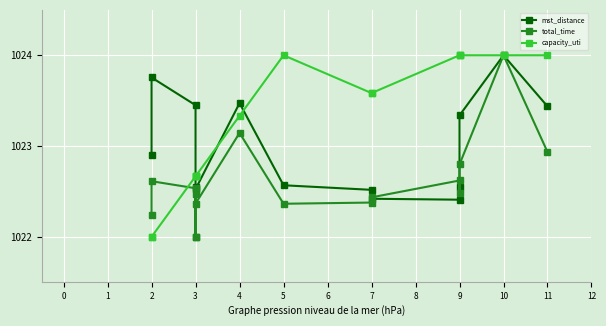

Reading left to right, extract all data points from this chart.

mst_distance: 1022.9	1023.8	1023.4	1022.0	1022.5	1022.5	1023.5	1022.6	1022.5	1022.4	1022.4	1022.5	1023.3	1024.0	1023.4
total_time: 1022.2	1022.6	1022.5	1022.0	1022.5	1022.4	1023.1	1022.4	1022.4	1022.4	1022.6	1022.5	1022.8	1024.0	1022.9
capacity_uti: 1022.0	1022.0	1022.7	1022.7	1022.7	1022.7	1023.3	1024.0	1023.6	1023.6	1024.0	1024.0	1024.0	1024.0	1024.0